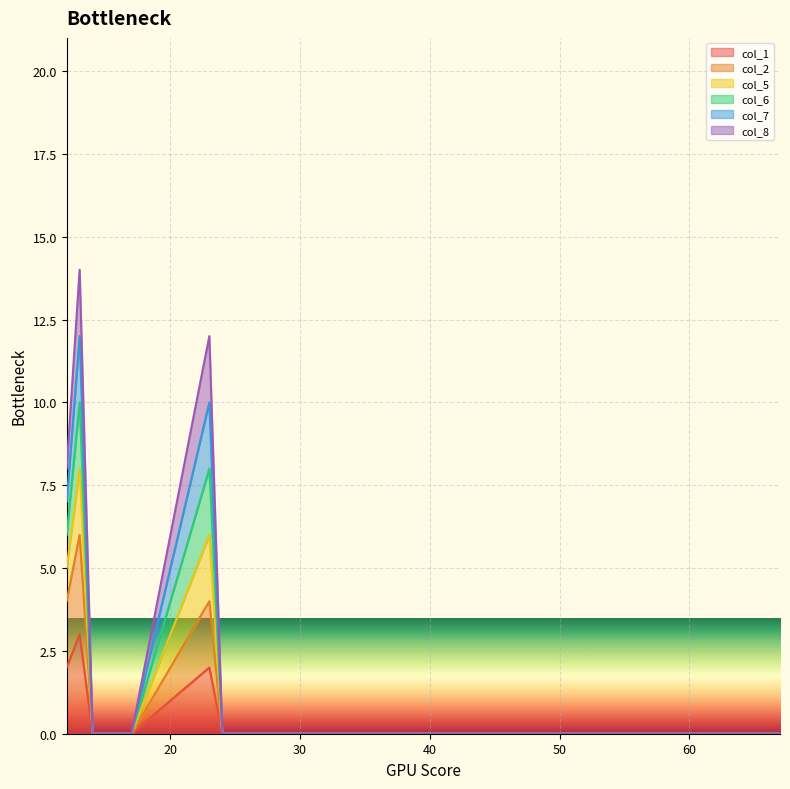

At which category is the sum across all series the highest?

13